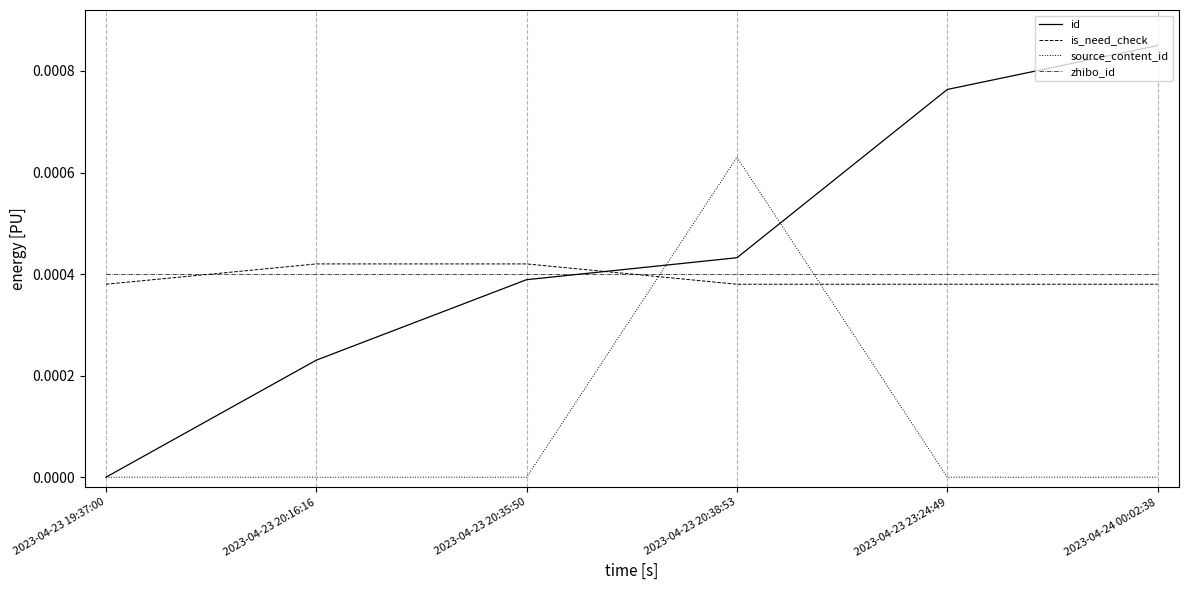

What are all the series names shown in the legend?

id, is_need_check, source_content_id, zhibo_id